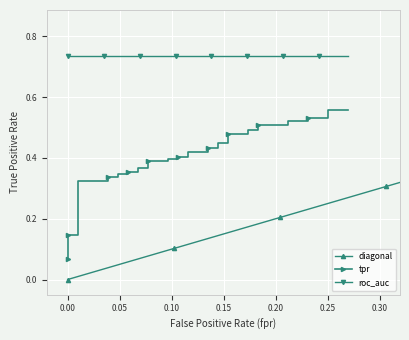

True or false: the data has more than 1 interior local peaks.

False